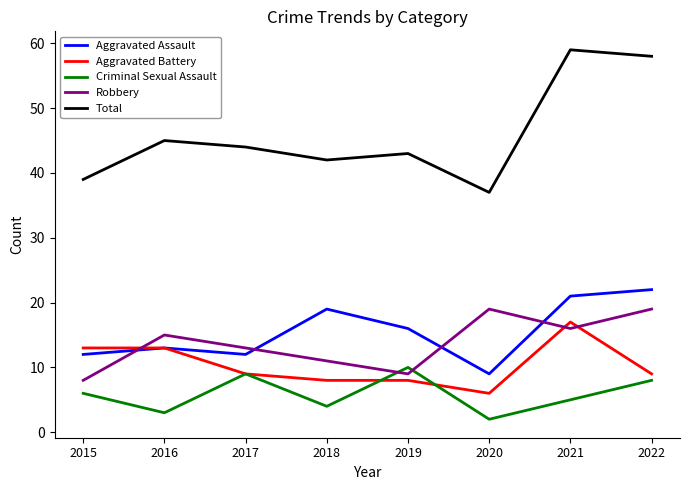

List the series in order of their peak value, lowest first.

Criminal Sexual Assault, Aggravated Battery, Robbery, Aggravated Assault, Total